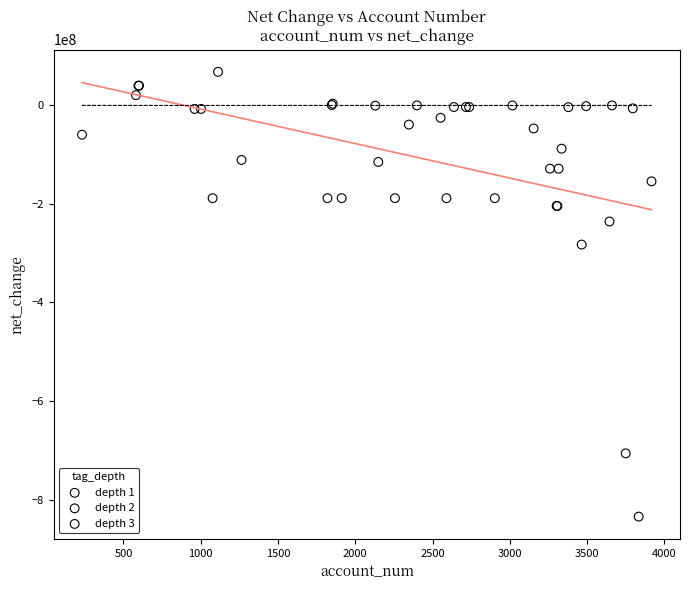

Which series reaches the minimum Y coordinate?

depth 1